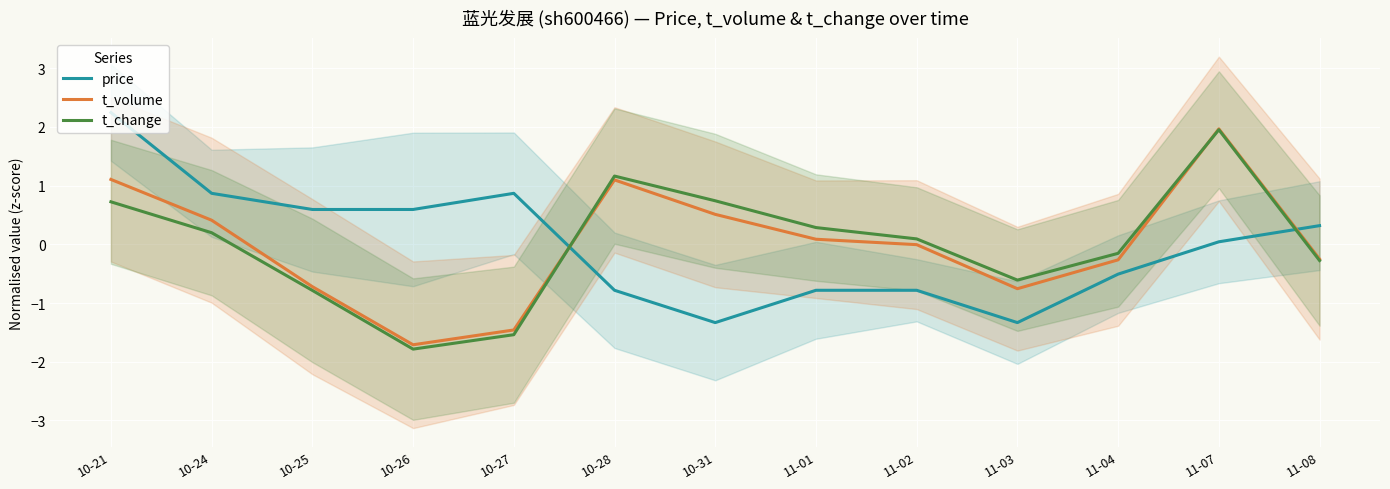

What are all the series names shown in the legend?

price, t_volume, t_change